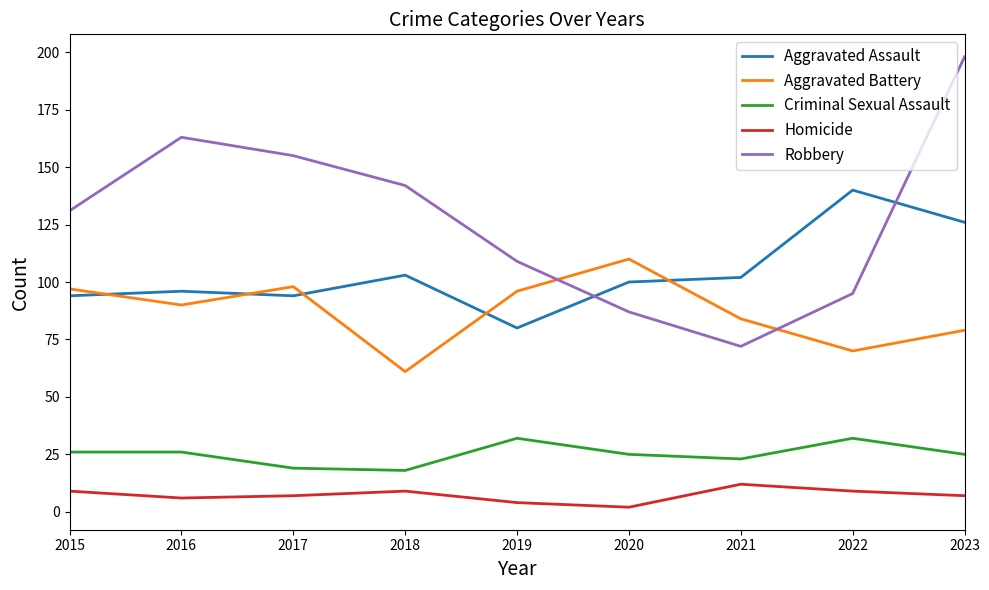

What are all the series names shown in the legend?

Aggravated Assault, Aggravated Battery, Criminal Sexual Assault, Homicide, Robbery